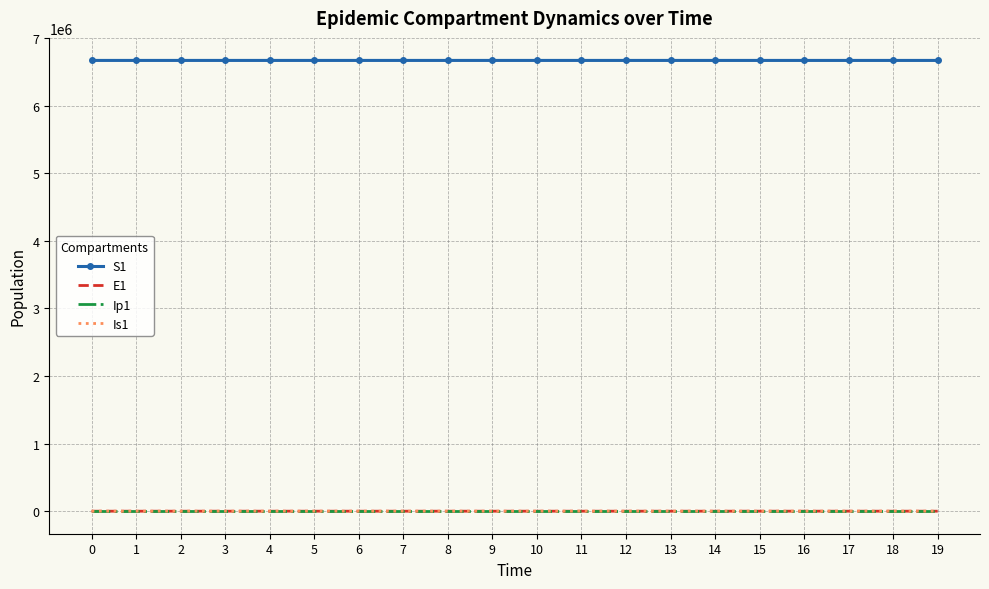

The value of S1 at 8 is 6671077.7. True or false?

True